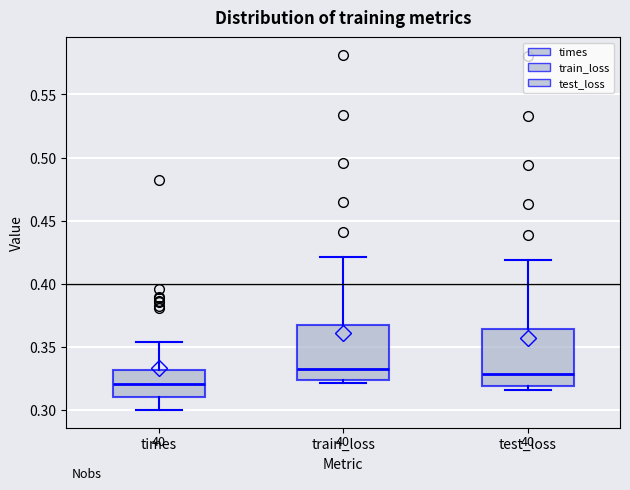

Reading left to right, read every box against the y-axis: the position of its median line, the range the box covers, and the ends of its whiskers. The values are not printed on the chart, so give them approximately, as read against the axis.

times: median 0.320, box 0.310 to 0.330, whiskers 0.300 to 0.355
train_loss: median 0.335, box 0.325 to 0.365, whiskers 0.320 to 0.420
test_loss: median 0.330, box 0.320 to 0.365, whiskers 0.315 to 0.420